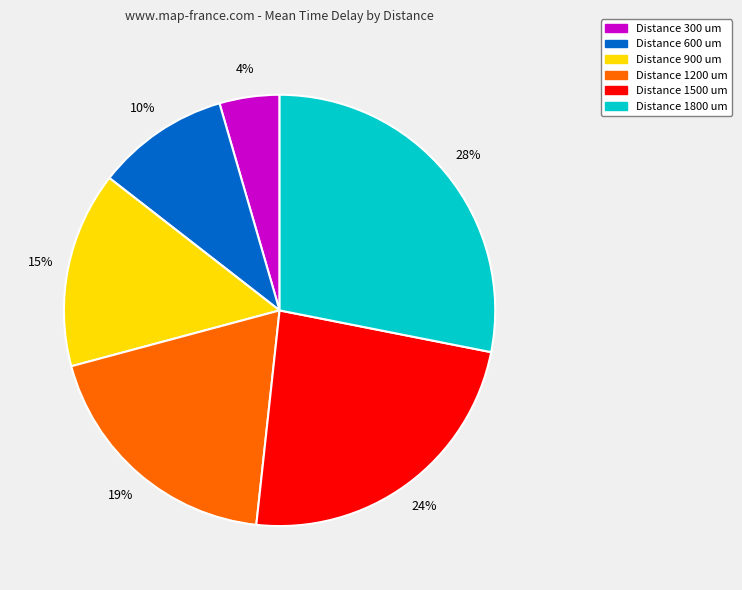

How many segments does this pie chart have?

6